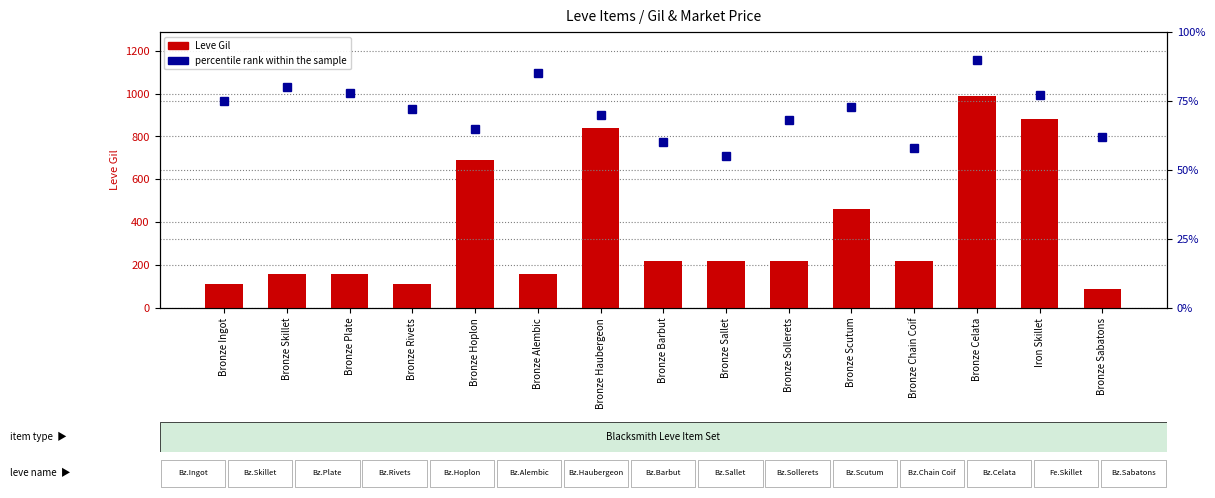

Rank the categories by percentile rank within the sample value from lowest to highest.

Bronze Sallet, Bronze Chain Coif, Bronze Barbut, Bronze Sabatons, Bronze Hoplon, Bronze Sollerets, Bronze Haubergeon, Bronze Rivets, Bronze Scutum, Bronze Ingot, Iron Skillet, Bronze Plate, Bronze Skillet, Bronze Alembic, Bronze Celata